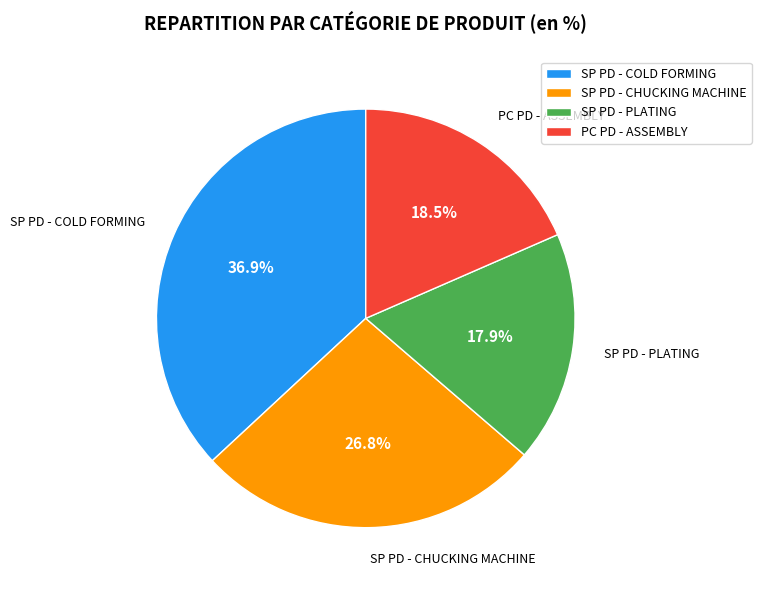

Rank the categories by value from lowest to highest.

SP PD - PLATING, PC PD - ASSEMBLY, SP PD - CHUCKING MACHINE, SP PD - COLD FORMING